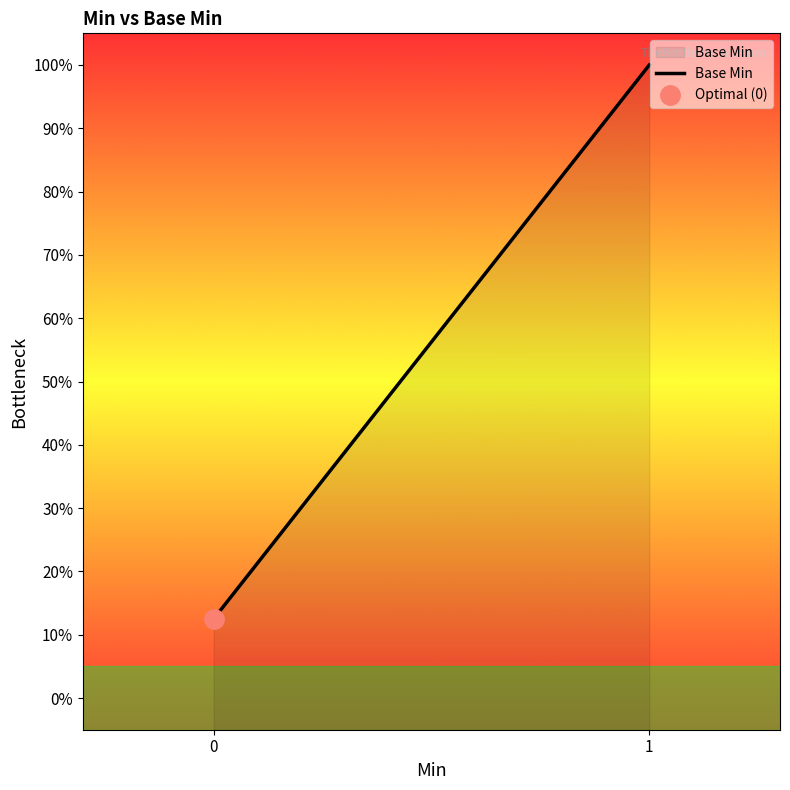

How many values are below 100?

1